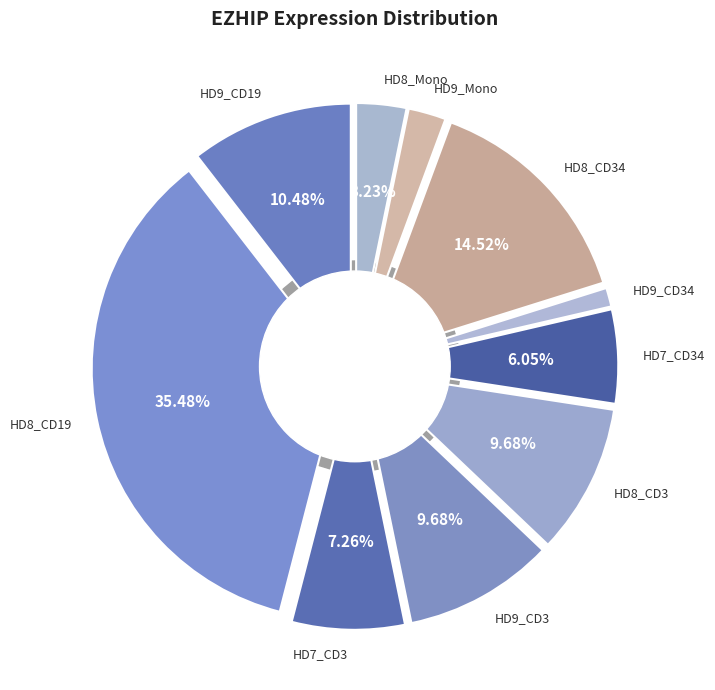

To the nearest percent, what is the difference between the HD8_Mono and HD9_CD3 slice percentages?

6%